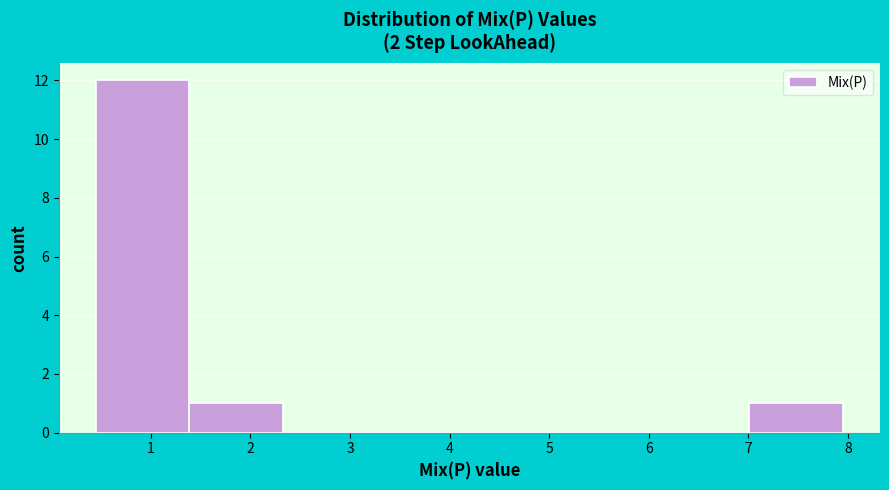

Over which range of the x-axis is the bar tallest?

0.5 to 1.4